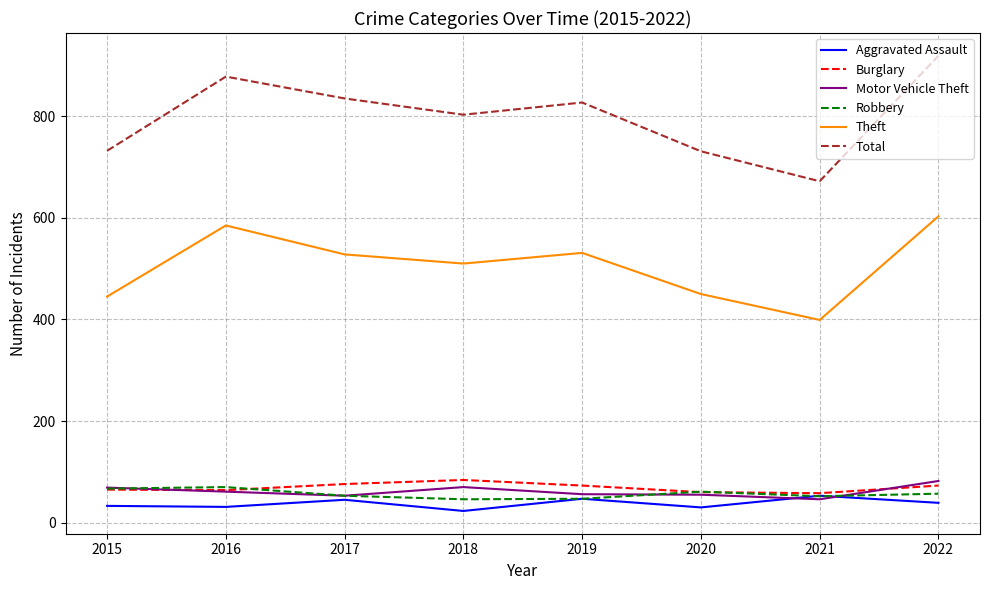

What is the sum of the Burglary values at 2020 and 2022?

133